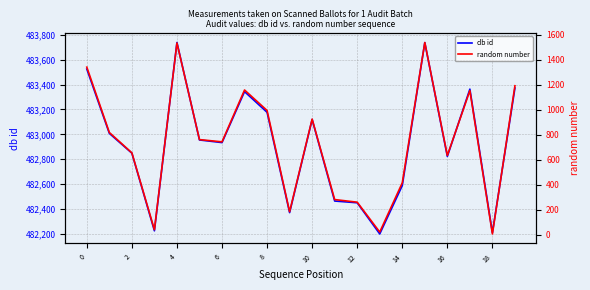

What is the highest value of the db id series?

483737